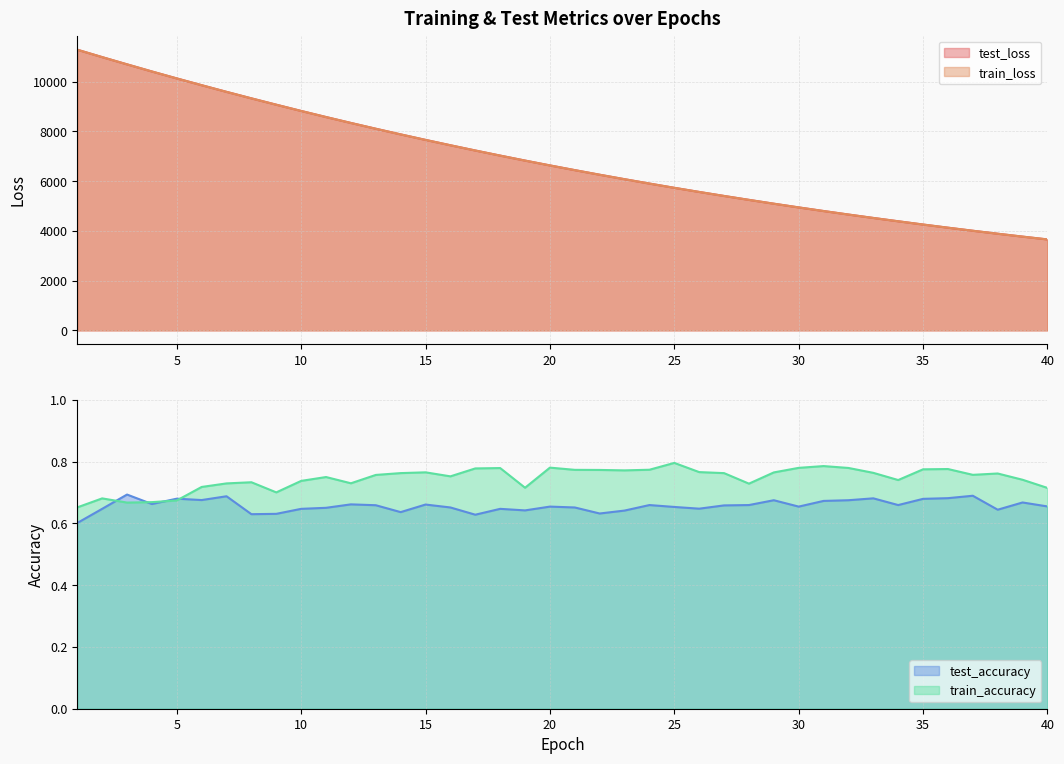

The test_accuracy series shows 0.3 at 37. True or false?

False